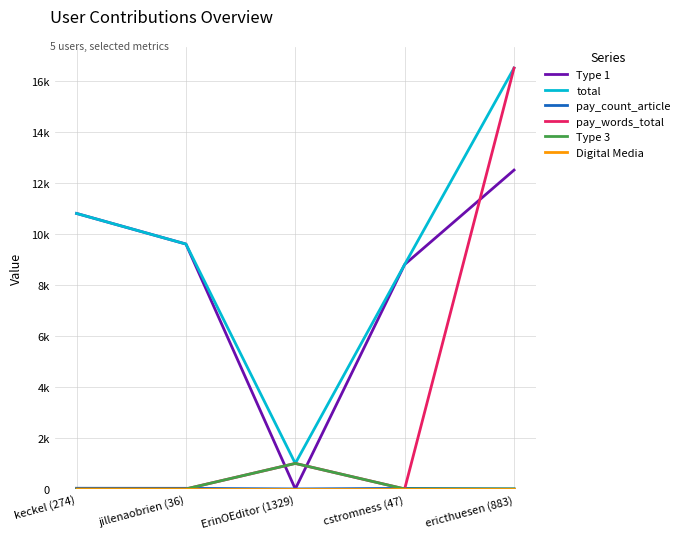

What is the average value of the Type 3 series?

200